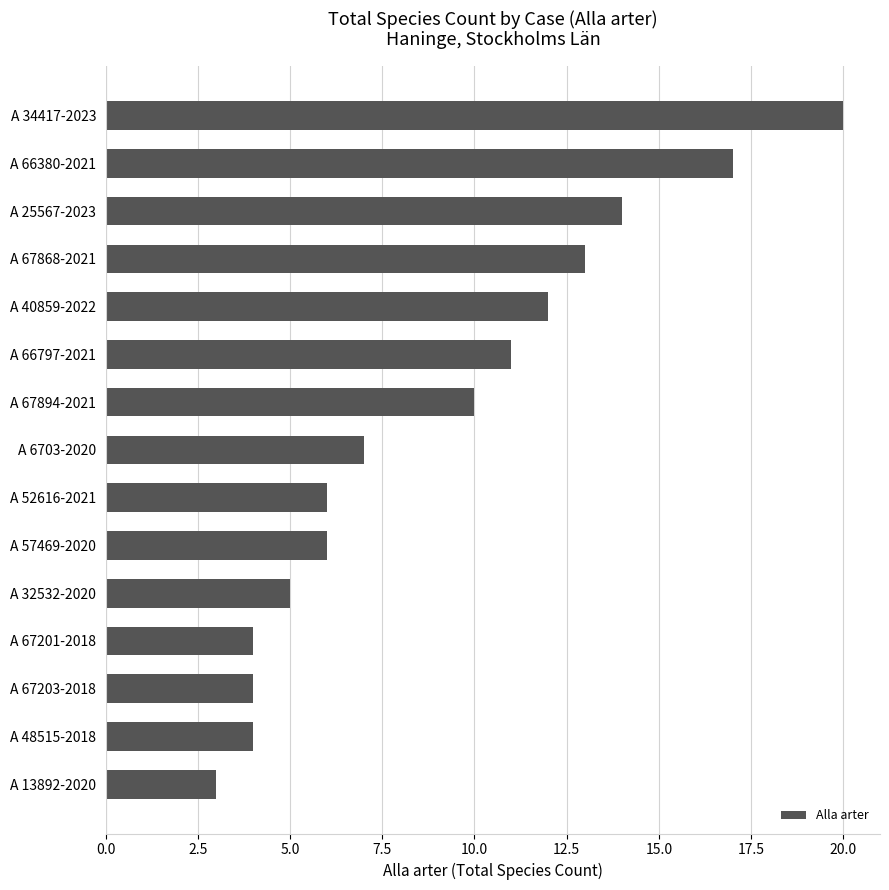

Read the value at A 67894-2021.

10